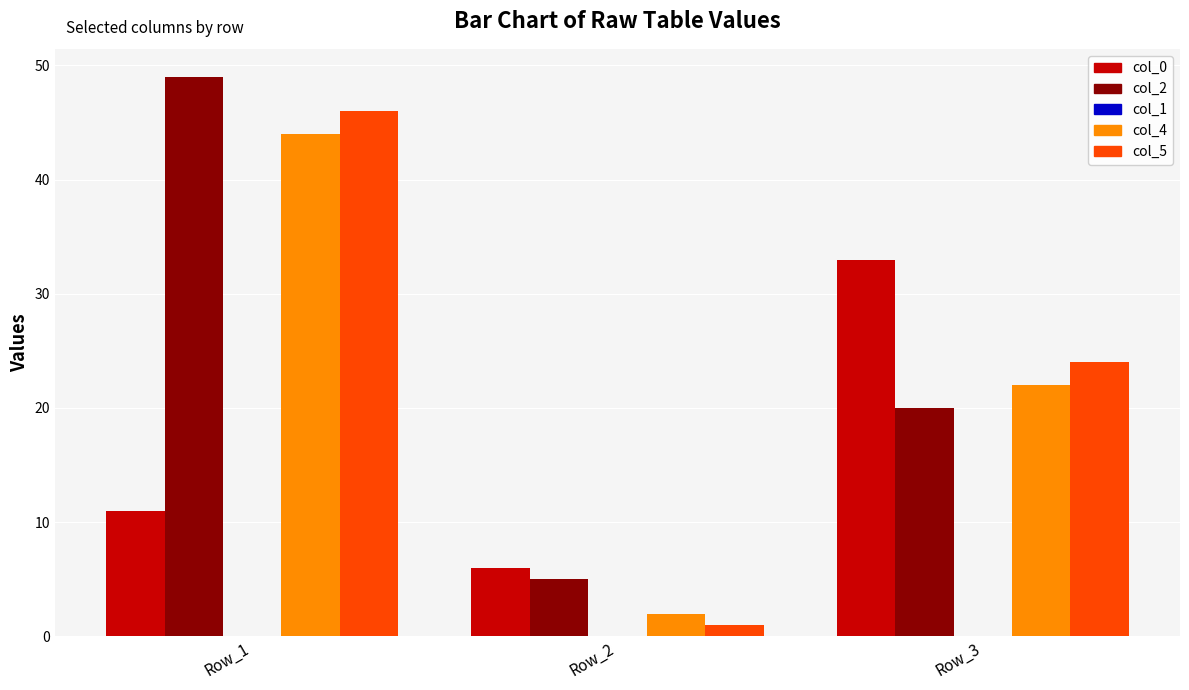

Which series has the widest spread of values?

col_5